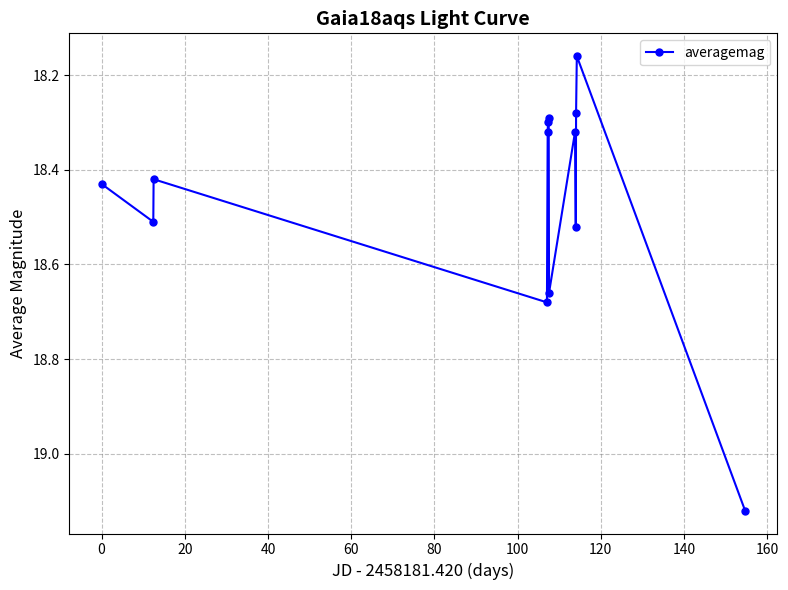

What is the difference between the maximum and minimum values?

1.0